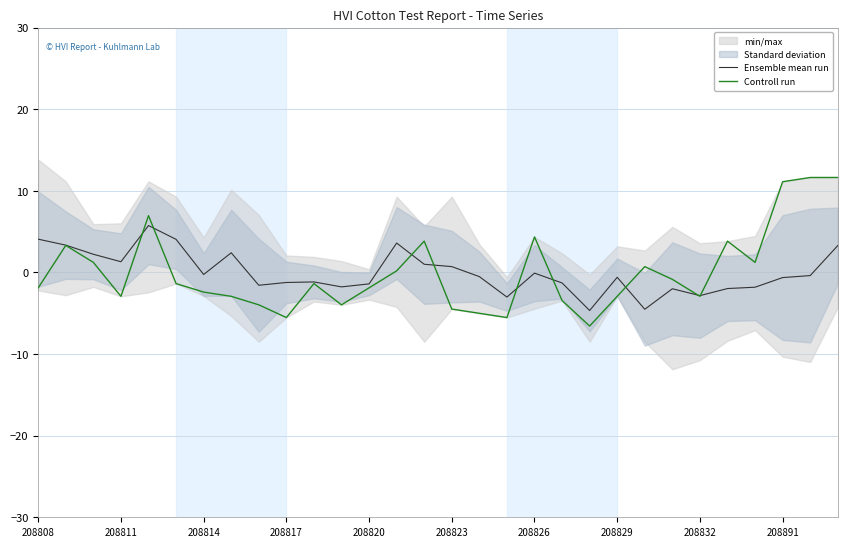

In Controll run, how many points are higher than both neighbors (excluding endpoints)?

7